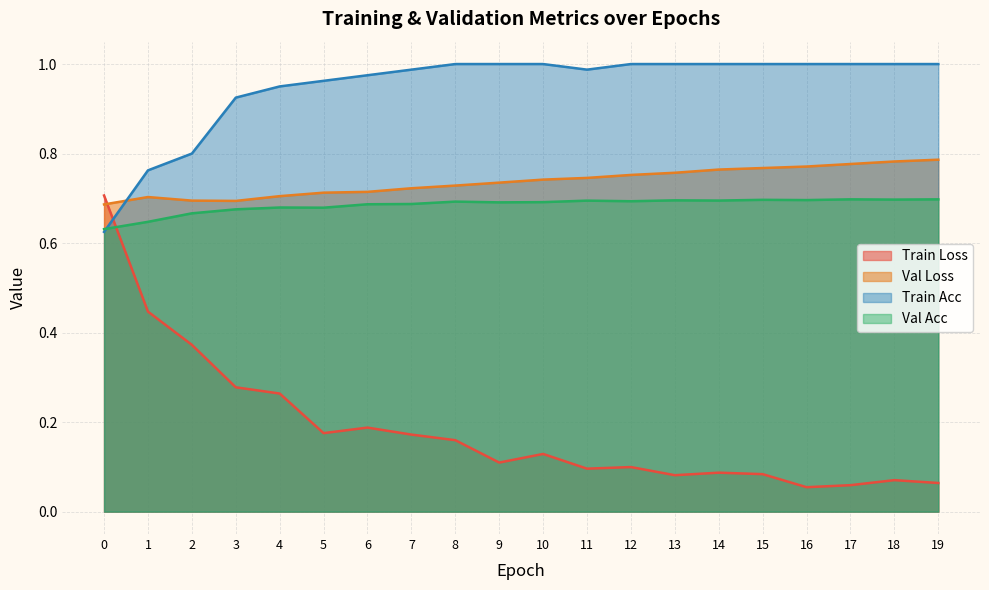

What is the difference between the maximum and second lowest values in the val_loss series?

0.1